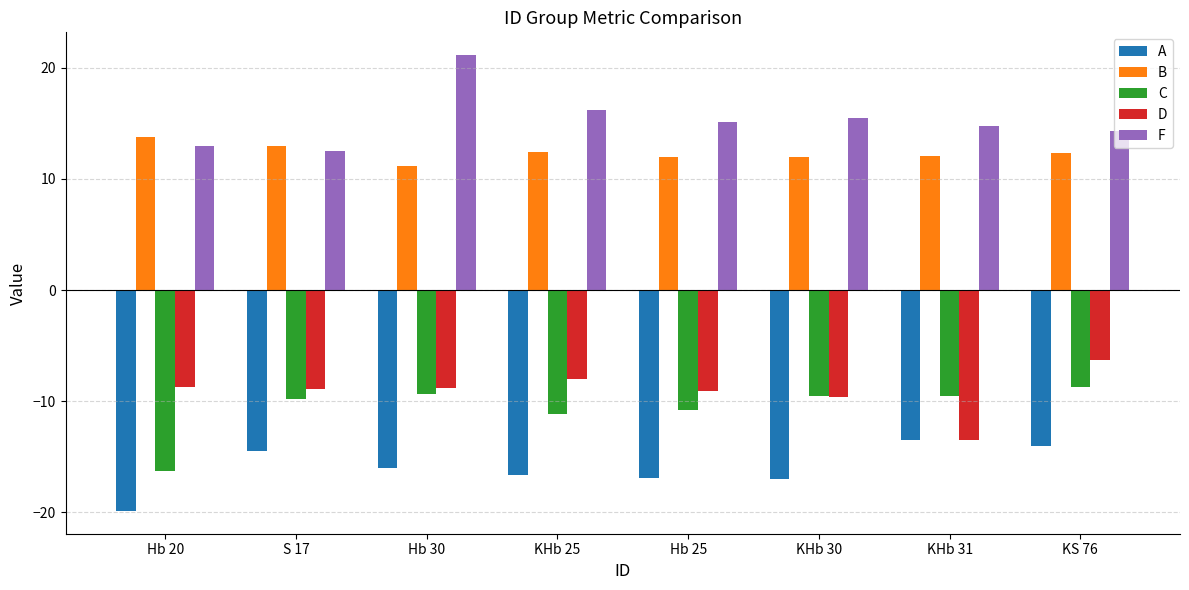

Which label corresponds to the smallest value in the chart?

Hb 20